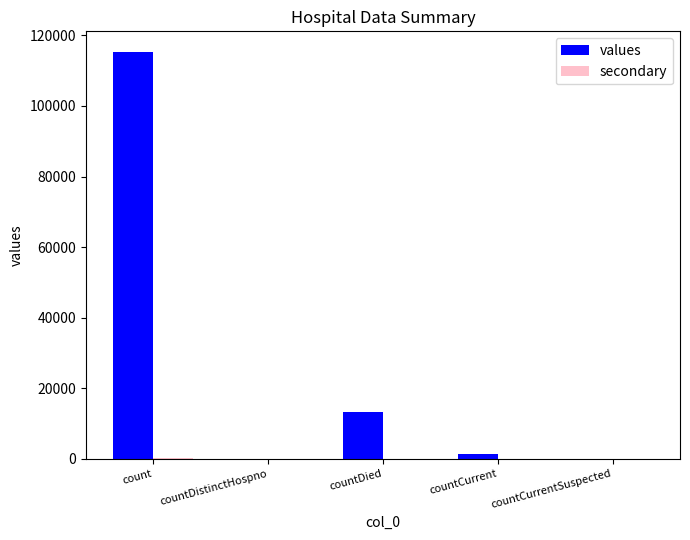

Are the bars horizontal?

No